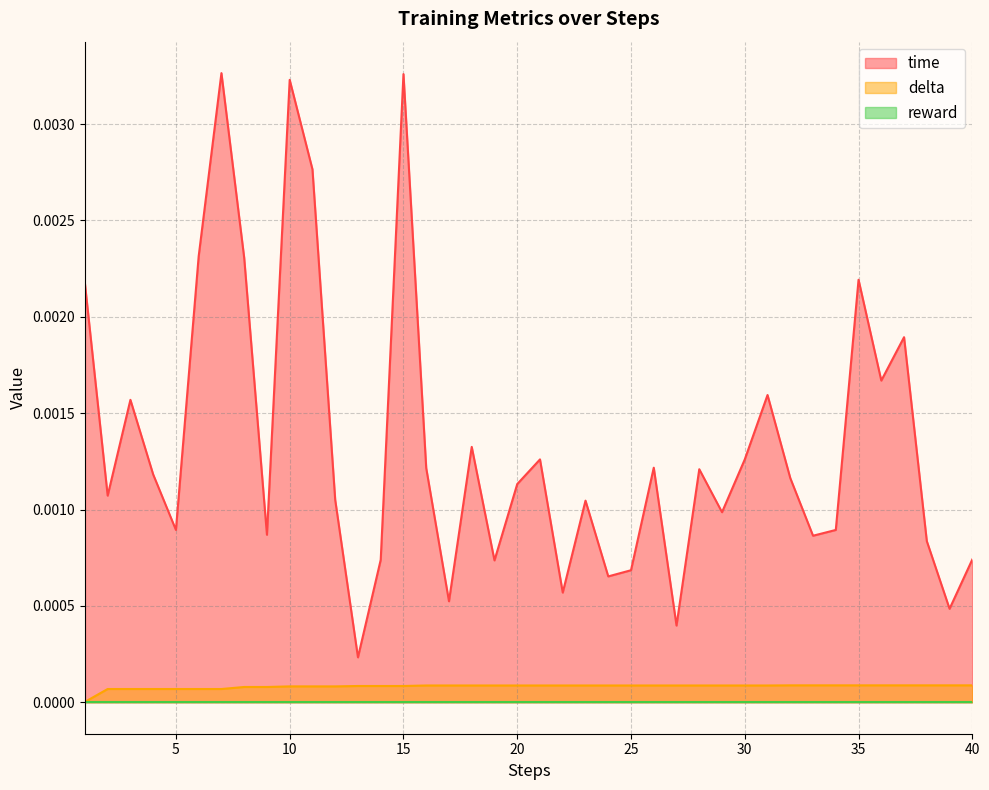

Which series has the largest range (max minus min)?

time